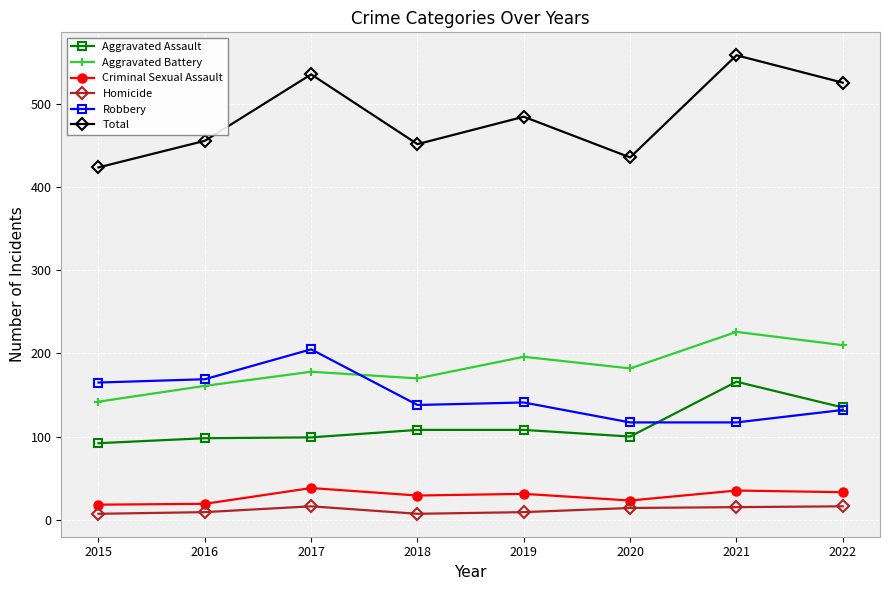

What is the minimum value for Homicide?

7